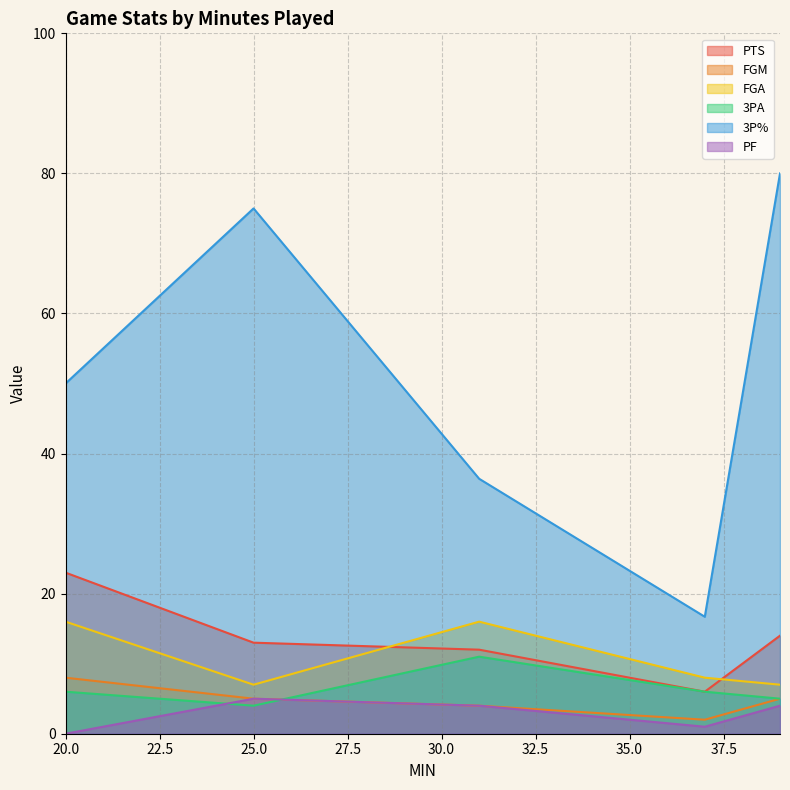

Is it true that 3P% equals 38.3 at 39?

False